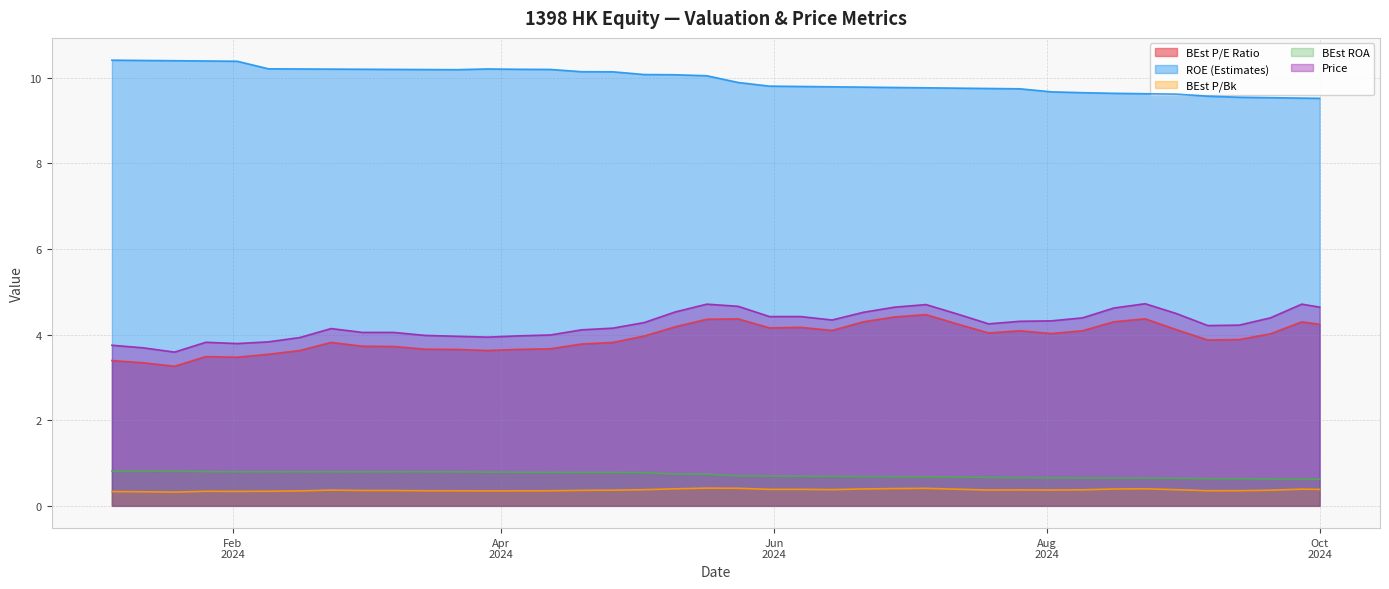

Which series has the largest total across all categories?

ROE (Estimates)